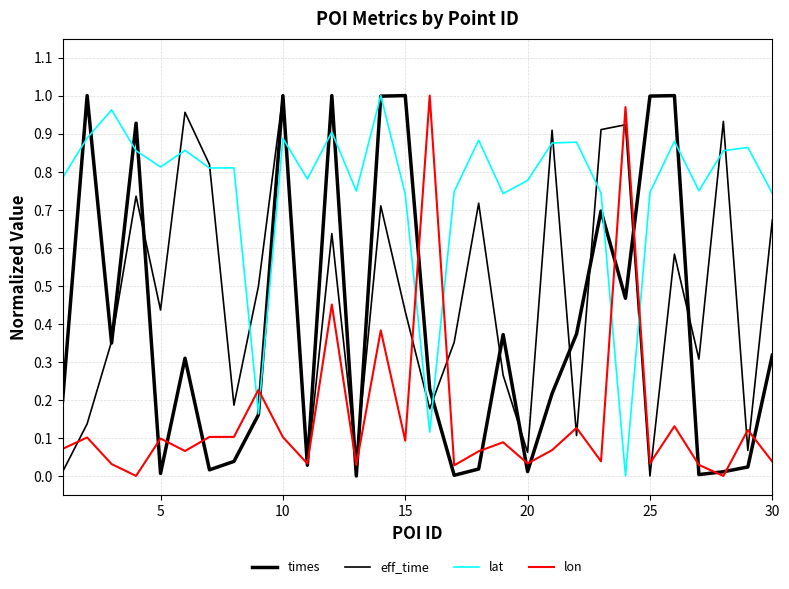

Which series ends up on top after the final intersection of lat and lon?

lat